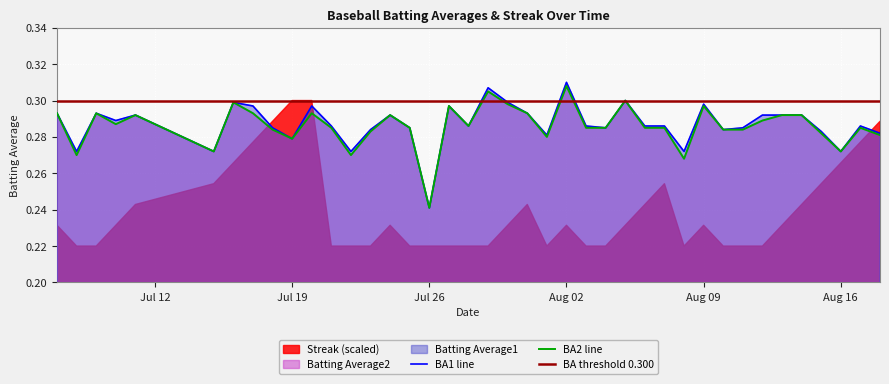

Is it true that BA1 line equals 0.4 at Aug 09?

False